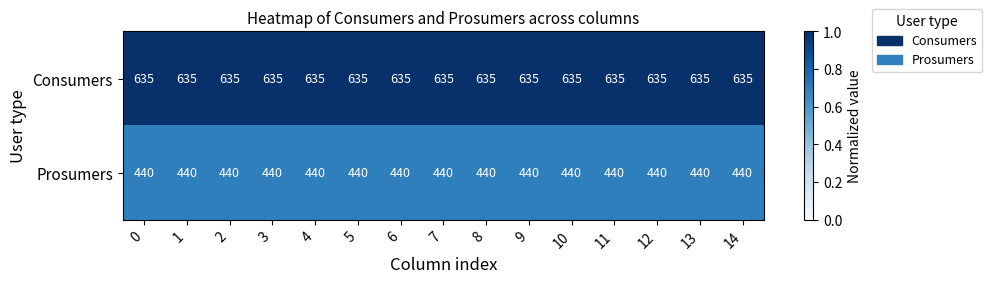

The Consumers series shows 635 at 8. True or false?

True